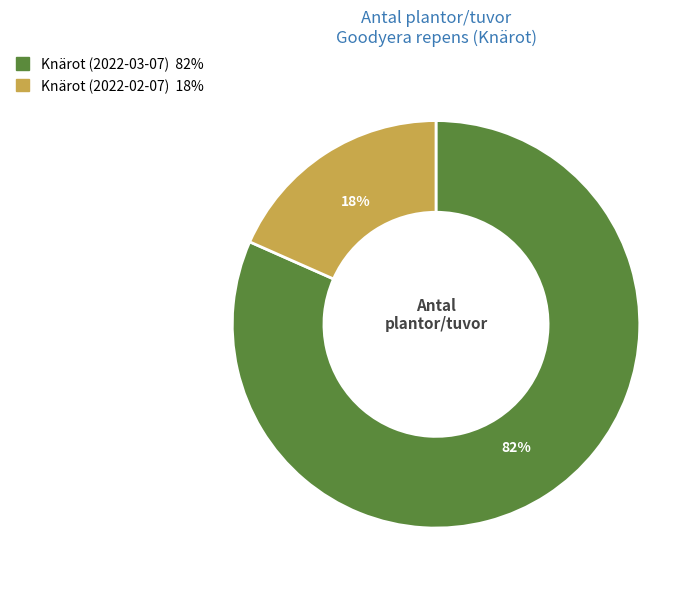

Is there any slice that represents more than half of the pie?

Yes